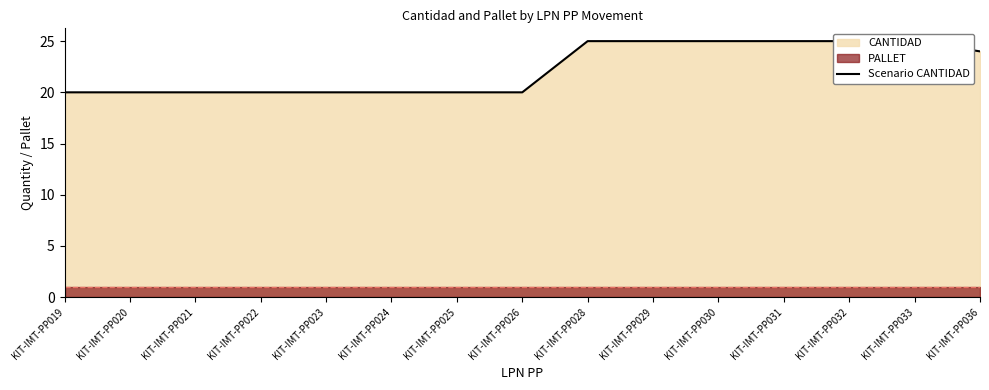

What is the value of the 1st point from the left?

20